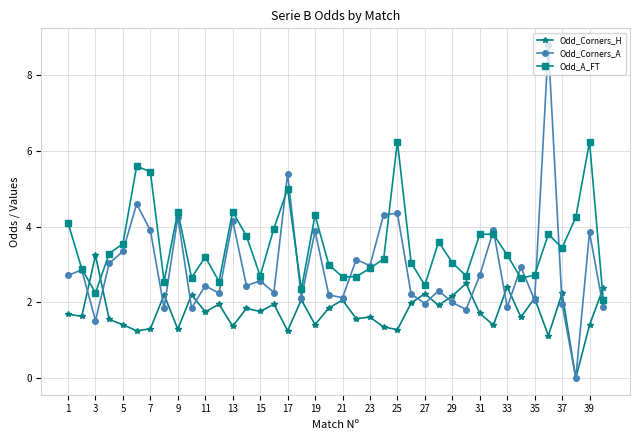

How many values in the Odd_Corners_H series exceed 1?

39